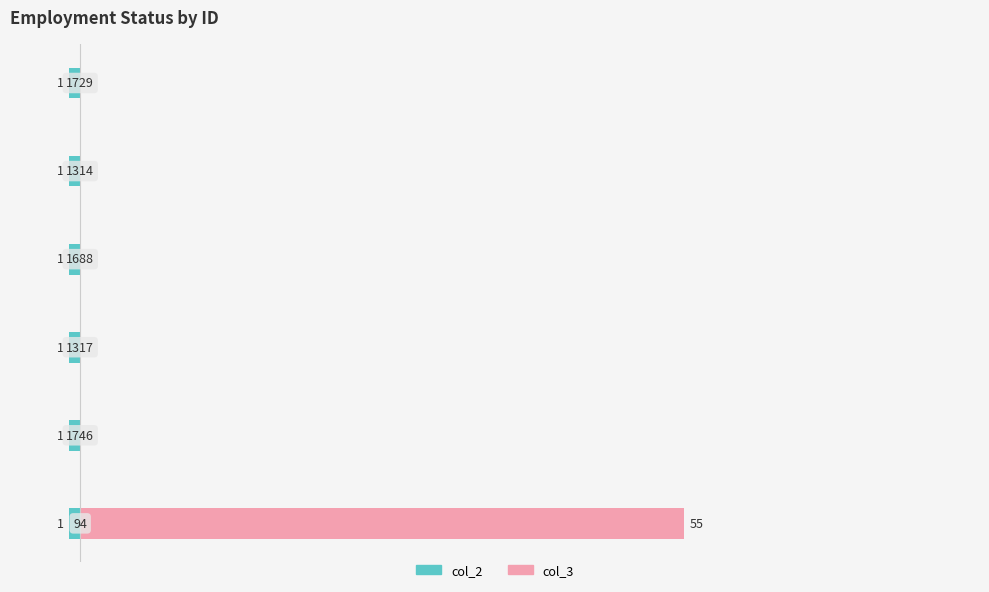

What is the sum of all col_3 values?

55.0